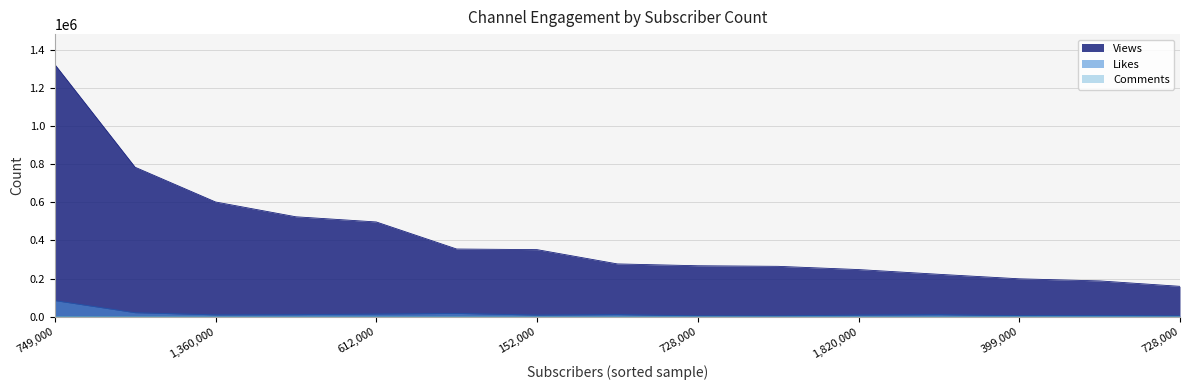

What is the difference between the Views values at 728000 and 1080000?

364707